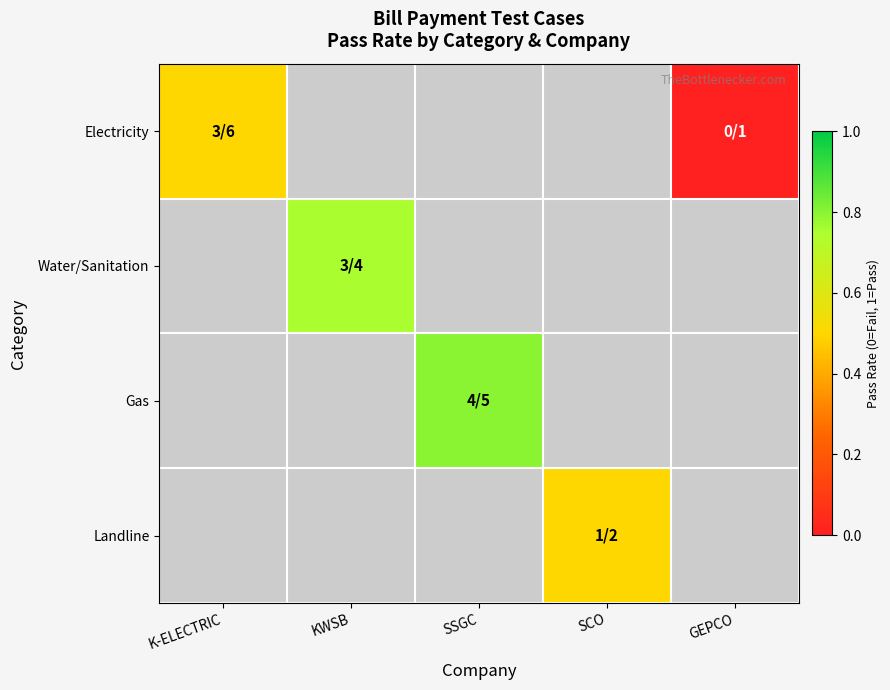

Which series has the widest spread of values?

Electricity